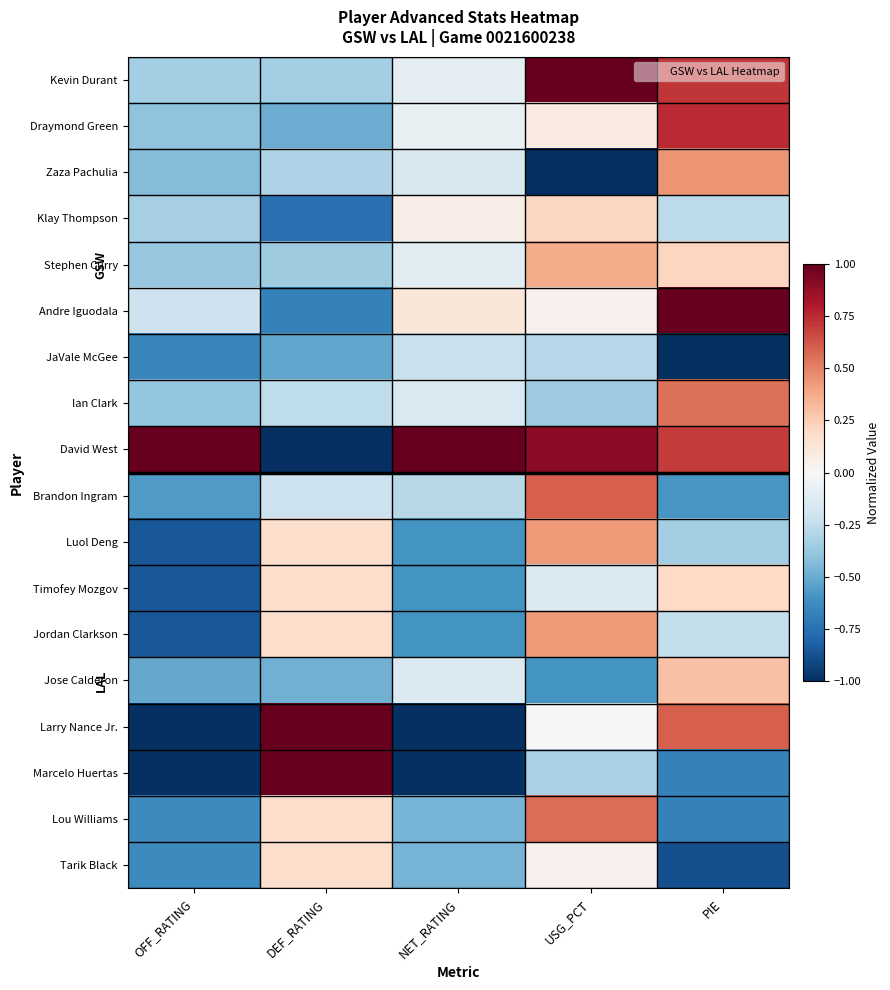

Reading right to left, what are all the values shown in this chart?

Kevin Durant: PIE=0.7	USG_PCT=1.0	NET_RATING=-0.1	DEF_RATING=-0.3	OFF_RATING=-0.3
Draymond Green: PIE=0.7	USG_PCT=0.1	NET_RATING=-0.1	DEF_RATING=-0.5	OFF_RATING=-0.4
Zaza Pachulia: PIE=0.4	USG_PCT=-1.0	NET_RATING=-0.2	DEF_RATING=-0.3	OFF_RATING=-0.4
Klay Thompson: PIE=-0.3	USG_PCT=0.2	NET_RATING=0.1	DEF_RATING=-0.7	OFF_RATING=-0.3
Stephen Curry: PIE=0.2	USG_PCT=0.4	NET_RATING=-0.1	DEF_RATING=-0.4	OFF_RATING=-0.4
Andre Iguodala: PIE=1.0	USG_PCT=0.0	NET_RATING=0.1	DEF_RATING=-0.7	OFF_RATING=-0.2
JaVale McGee: PIE=-1.0	USG_PCT=-0.3	NET_RATING=-0.2	DEF_RATING=-0.5	OFF_RATING=-0.7
Ian Clark: PIE=0.5	USG_PCT=-0.4	NET_RATING=-0.2	DEF_RATING=-0.3	OFF_RATING=-0.4
David West: PIE=0.7	USG_PCT=0.9	NET_RATING=1.0	DEF_RATING=-1.0	OFF_RATING=1.0
Brandon Ingram: PIE=-0.6	USG_PCT=0.6	NET_RATING=-0.3	DEF_RATING=-0.2	OFF_RATING=-0.6
Luol Deng: PIE=-0.4	USG_PCT=0.4	NET_RATING=-0.6	DEF_RATING=0.2	OFF_RATING=-0.8
Timofey Mozgov: PIE=0.2	USG_PCT=-0.1	NET_RATING=-0.6	DEF_RATING=0.2	OFF_RATING=-0.8
Jordan Clarkson: PIE=-0.2	USG_PCT=0.4	NET_RATING=-0.6	DEF_RATING=0.2	OFF_RATING=-0.8
Jose Calderon: PIE=0.3	USG_PCT=-0.6	NET_RATING=-0.1	DEF_RATING=-0.5	OFF_RATING=-0.5
Larry Nance Jr.: PIE=0.6	USG_PCT=0.0	NET_RATING=-1.0	DEF_RATING=1.0	OFF_RATING=-1.0
Marcelo Huertas: PIE=-0.7	USG_PCT=-0.3	NET_RATING=-1.0	DEF_RATING=1.0	OFF_RATING=-1.0
Lou Williams: PIE=-0.7	USG_PCT=0.6	NET_RATING=-0.5	DEF_RATING=0.2	OFF_RATING=-0.6
Tarik Black: PIE=-0.9	USG_PCT=0.0	NET_RATING=-0.5	DEF_RATING=0.2	OFF_RATING=-0.6